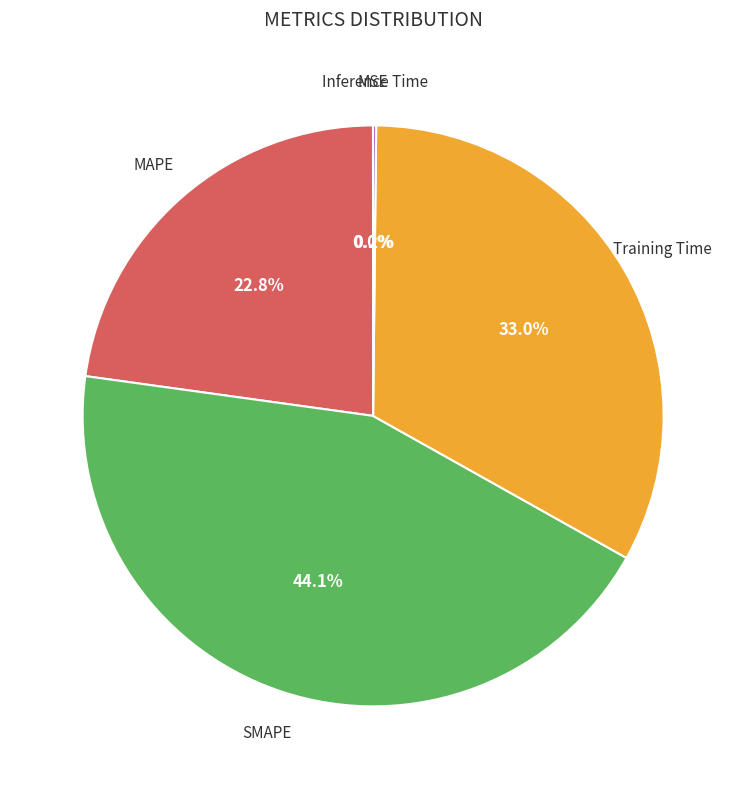

To the nearest percent, what is the average slice percentage?

20%